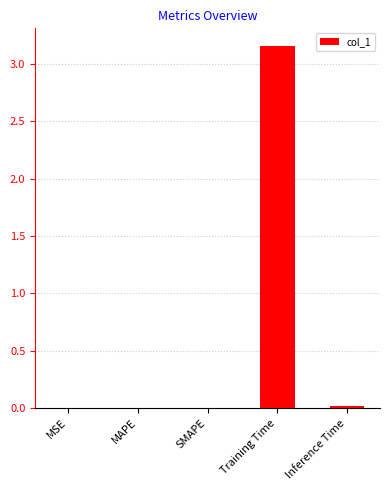

At which category does the chart reach its peak across all series?

Training Time